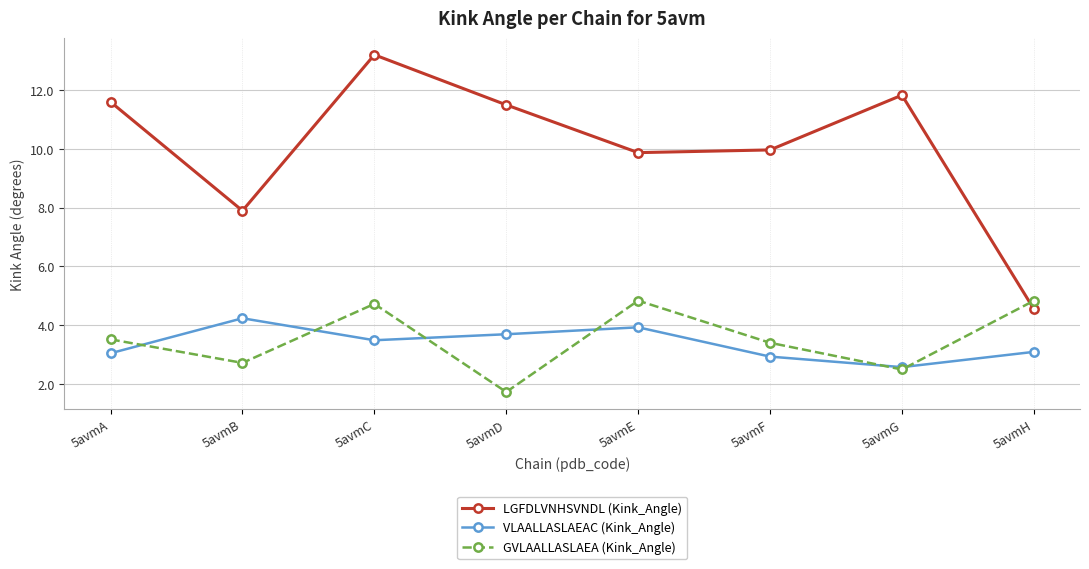

The VLAALLASLAEAC (Kink_Angle) series shows 4.2 at 5avmB. True or false?

True